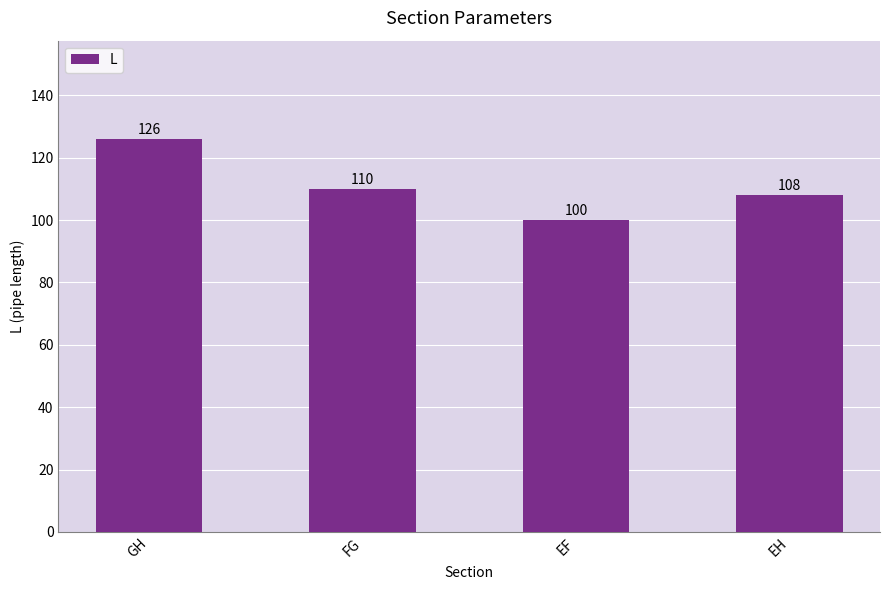

What is the value of the 2nd bar from the left?

110